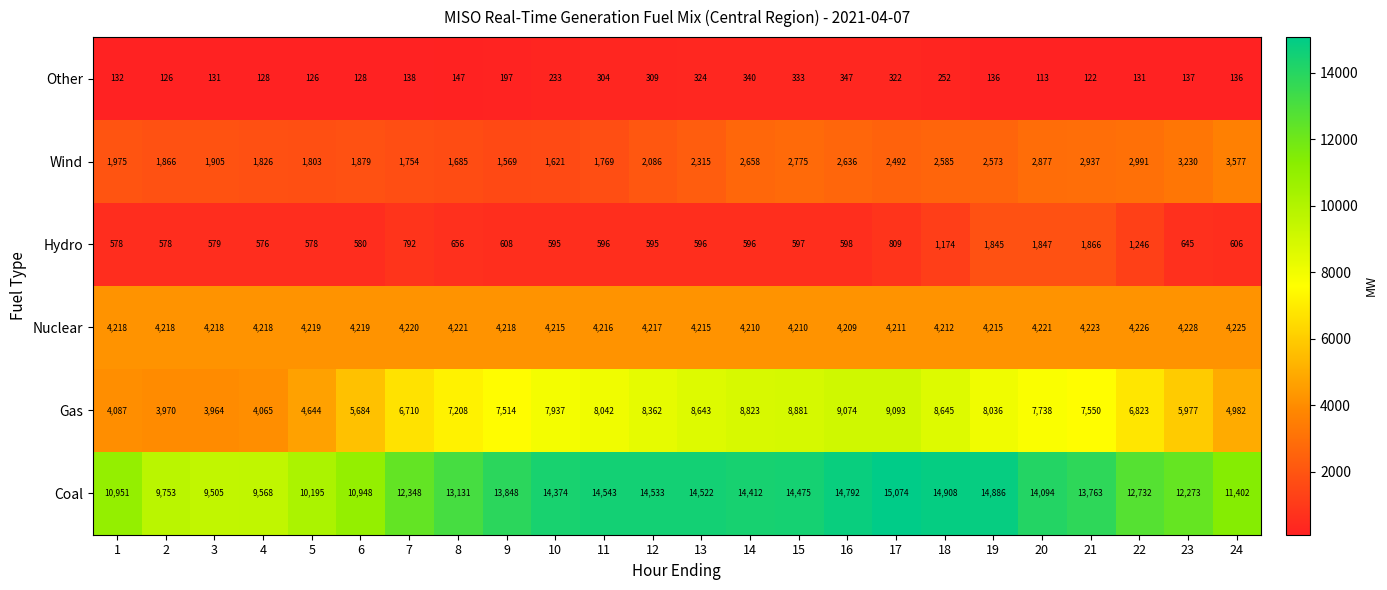

Rank the series by their maximum value, from highest to lowest.

Coal, Gas, Nuclear, Wind, Hydro, Other